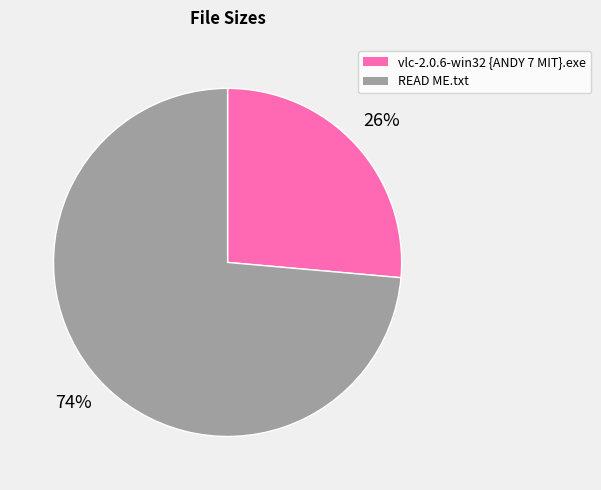

To the nearest percent, what portion does vlc-2.0.6-win32 {ANDY 7 MIT}.exe represent?

26%